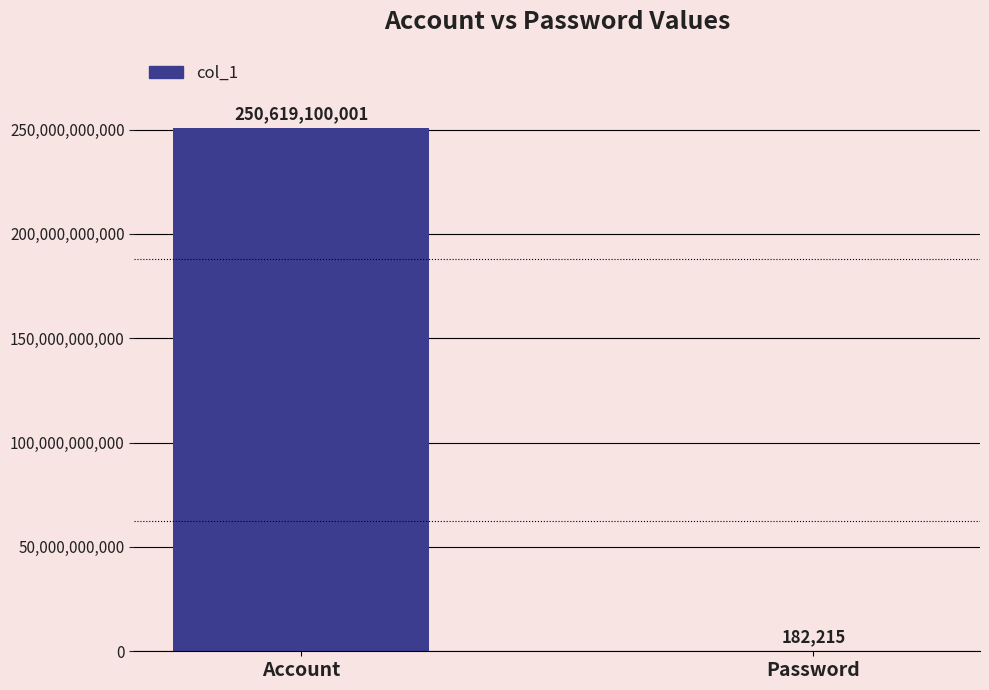

What is the sum of all values?

250619282216